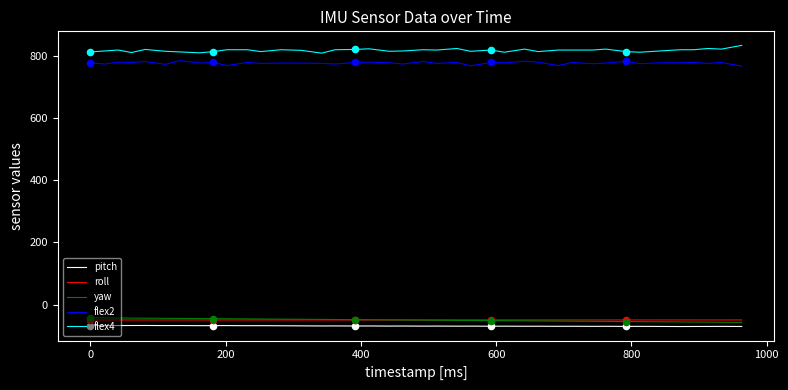

Which series has the largest total across all categories?

flex4